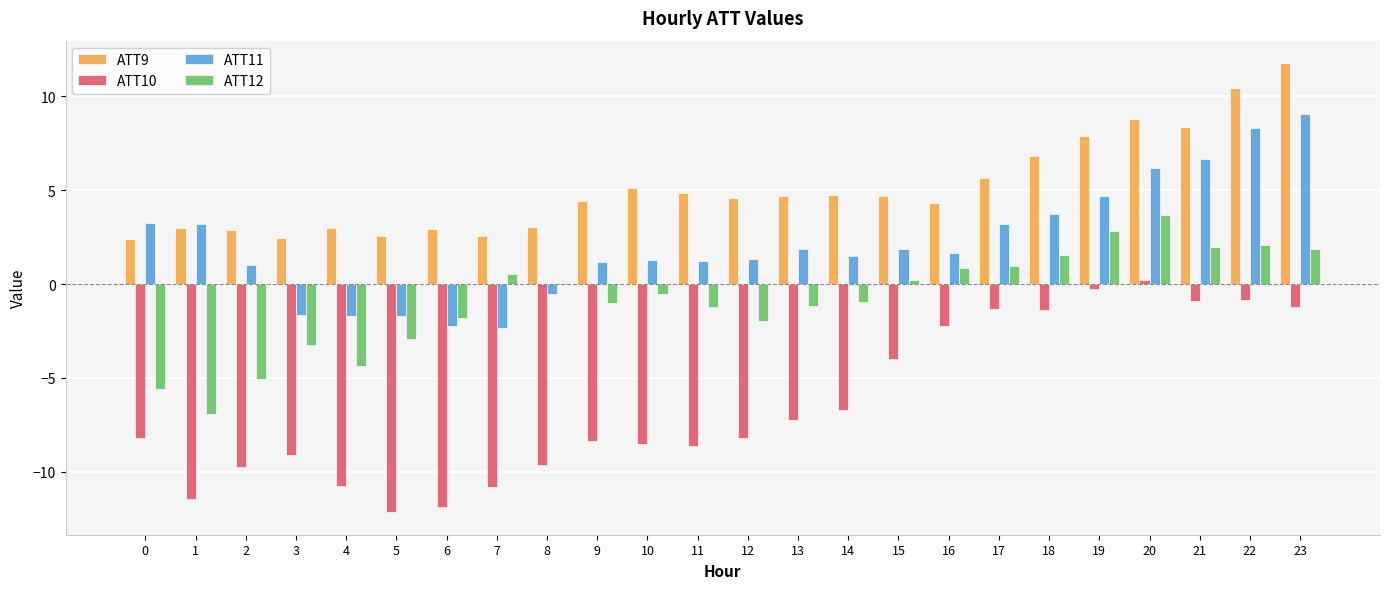

Which label corresponds to the largest value in the chart?

23